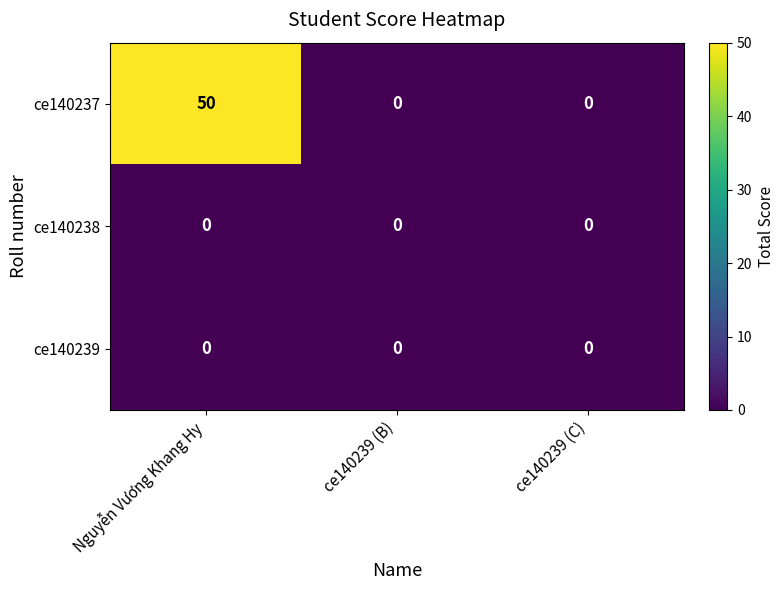

Reading left to right, what are all the values shown in this chart?

ce140237: 50	0	0
ce140238: 0	0	0
ce140239: 0	0	0